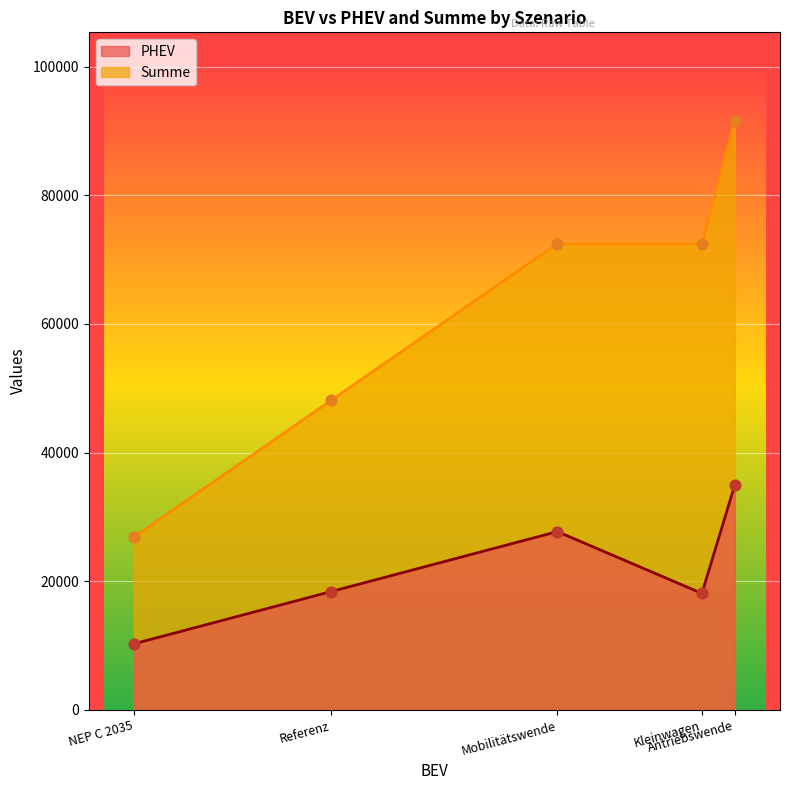

Which series contains the highest Y value?

Summe